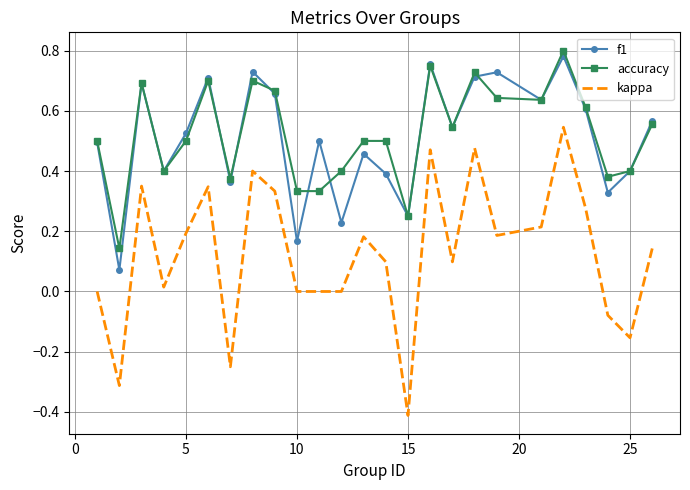

What is the minimum value shown in the chart?

-0.4